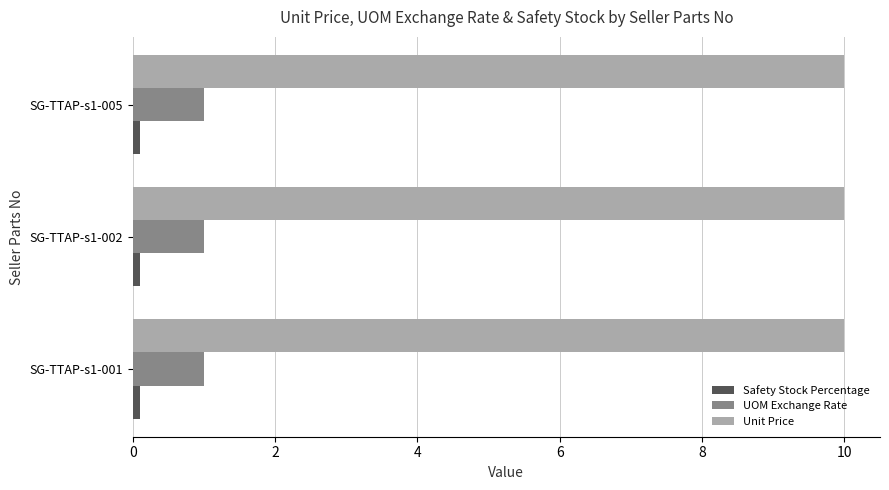

At how many categories does at least one series exceed 4?

3